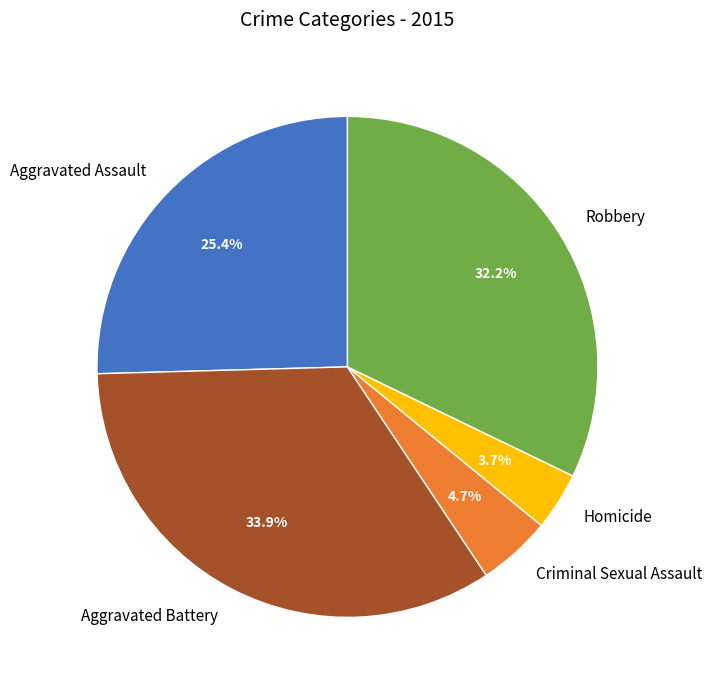

Is it true that Aggravated Assault is 15% of the pie?

False